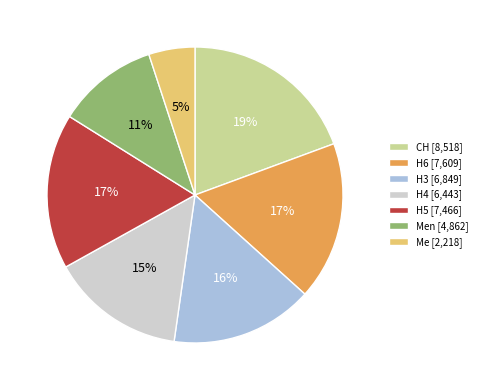

Is it true that H4 [6,443] is 15% of the pie?

True